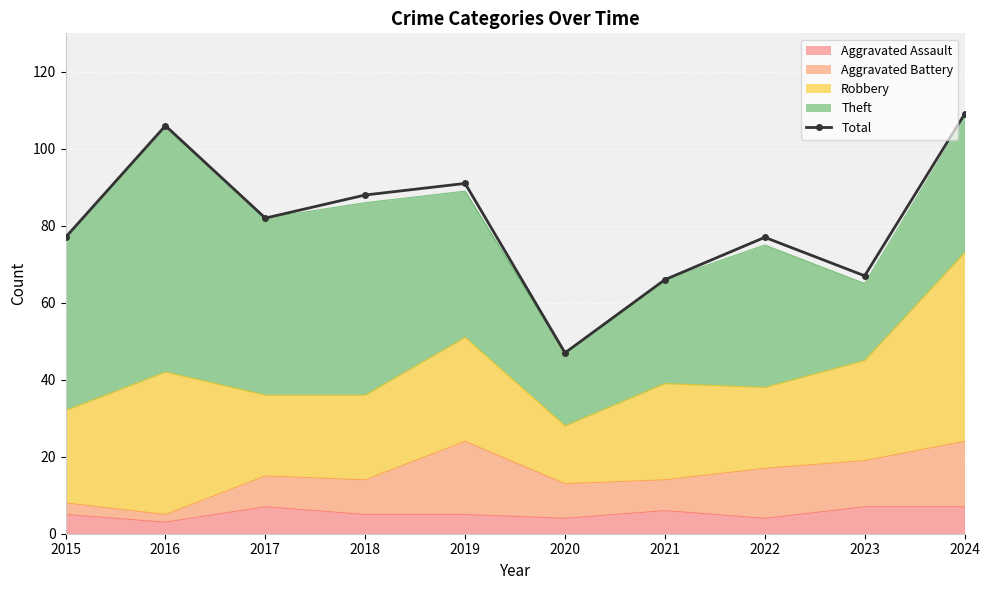

Approximately how many times larger is the value at 2020 compared to 2017?

0.6